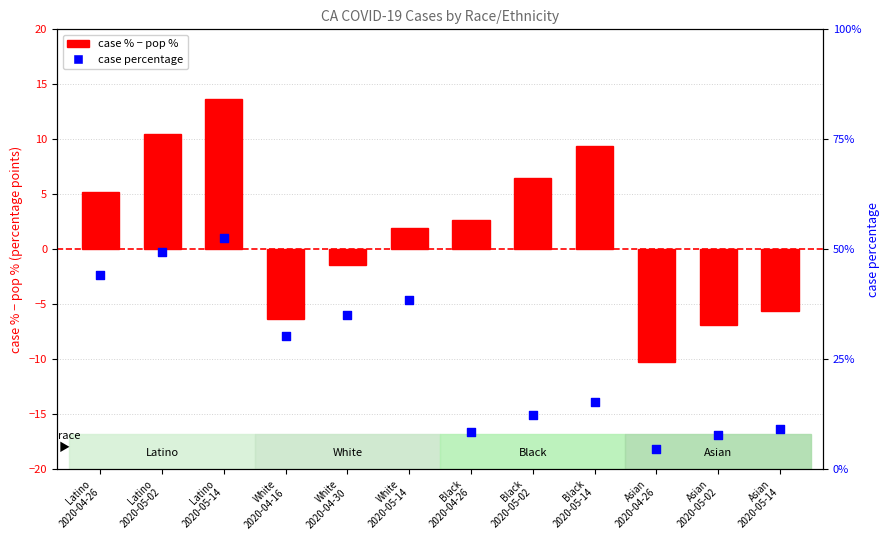

Which series contains the highest Y value?

case_percentage